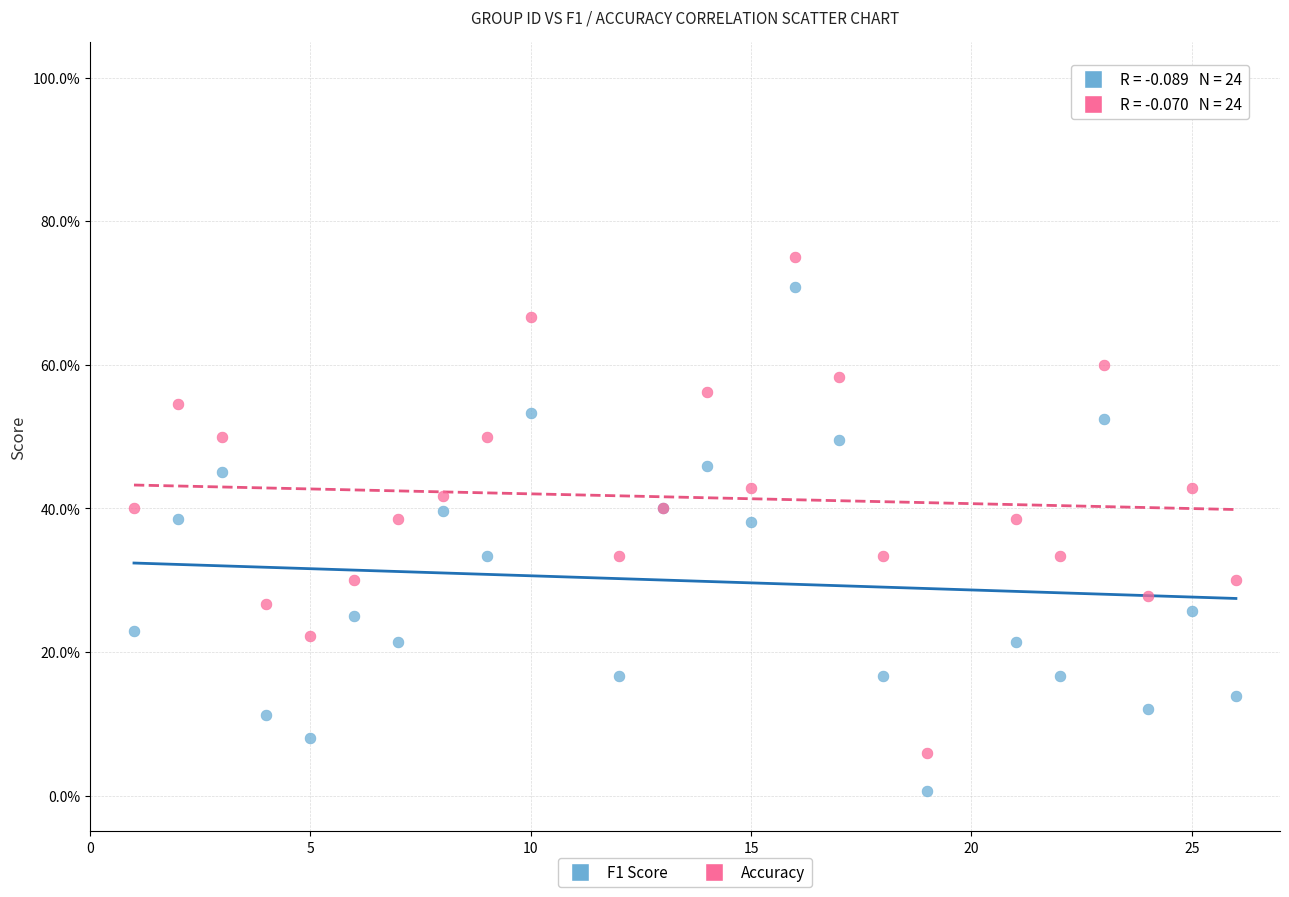

Which series reaches the minimum Y coordinate?

F1 Score